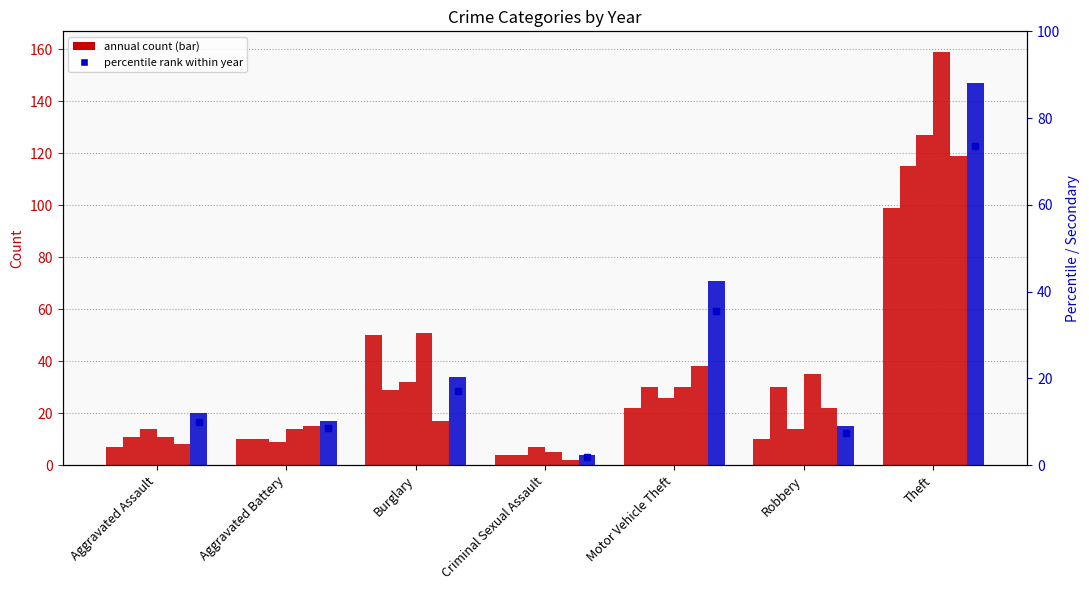

How many values in the 2018 series are below 30?

3